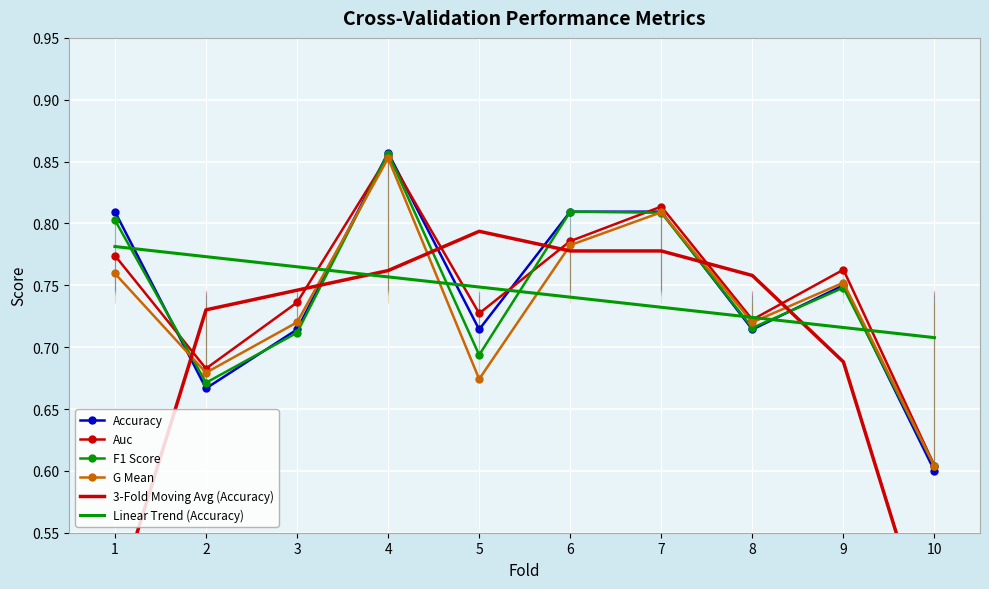

True or false: Accuracy has more than 0 interior local peaks.

True